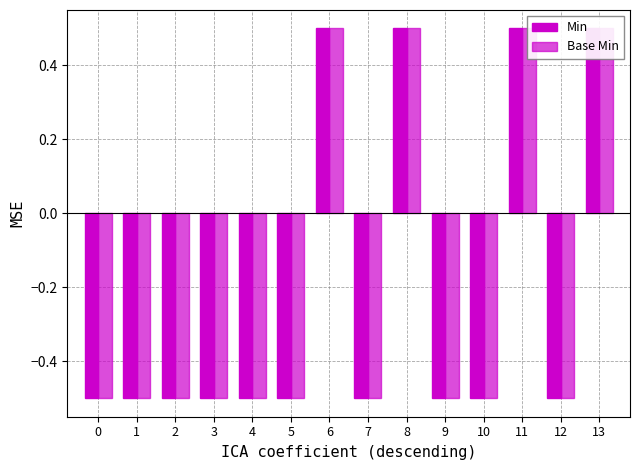

The Min series shows -0.5 at 0. True or false?

True